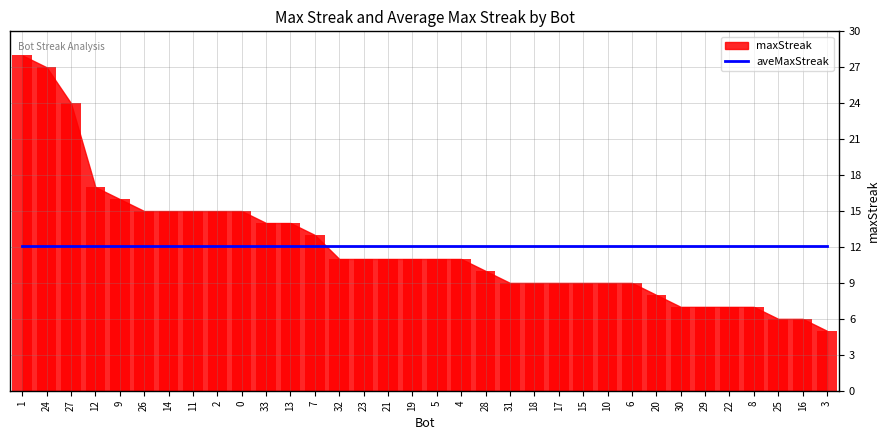

How many categories are shown in the chart?

34